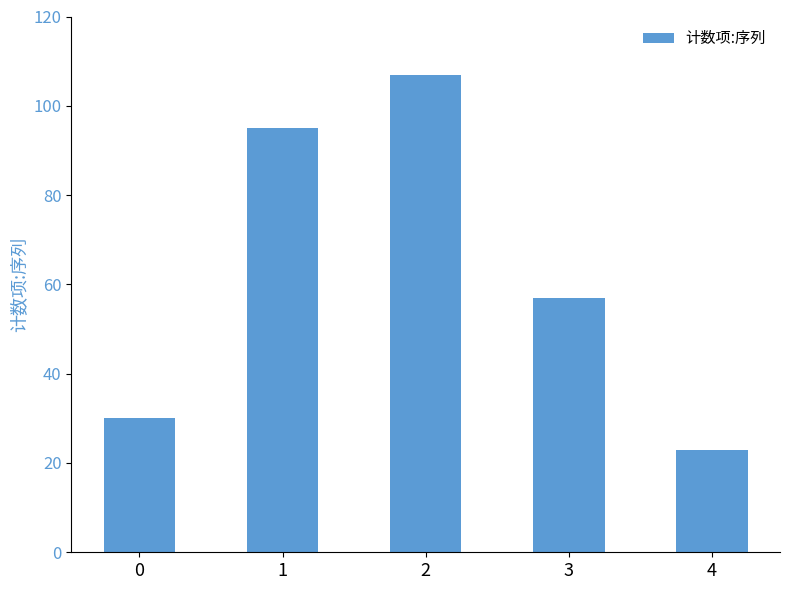

Are the bars horizontal?

No